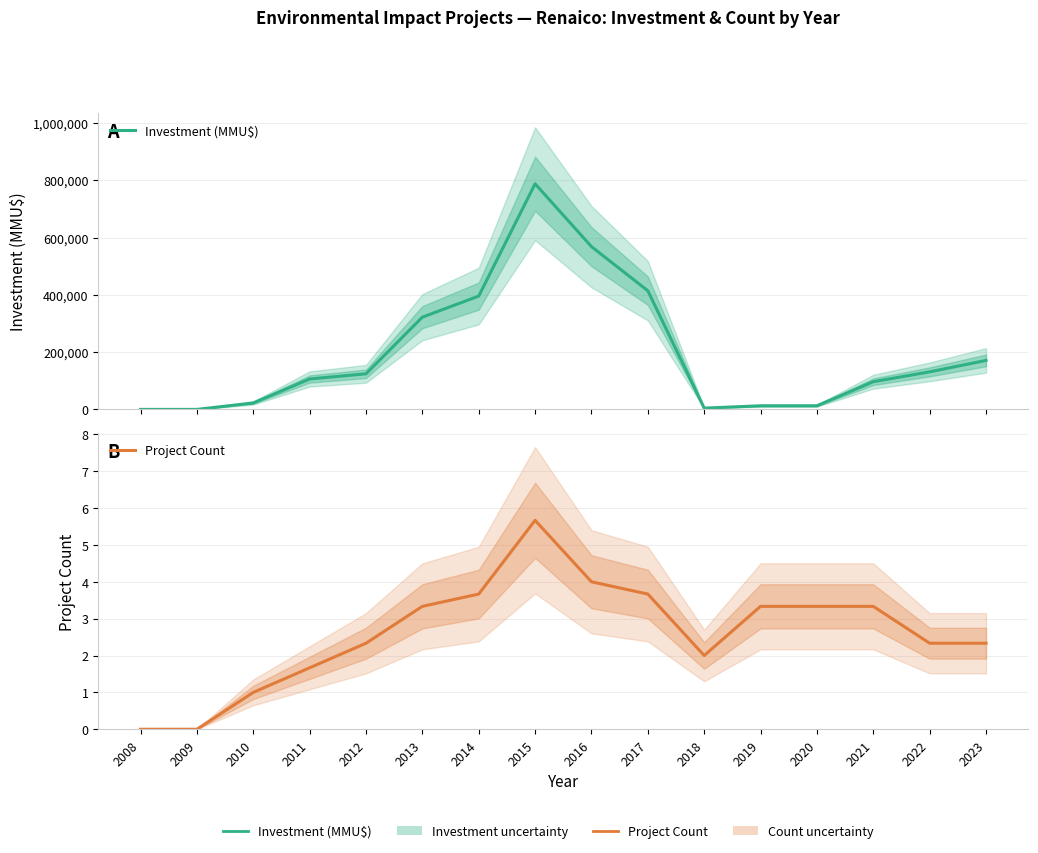

Which series has the largest total across all categories?

Investment (MMU$)